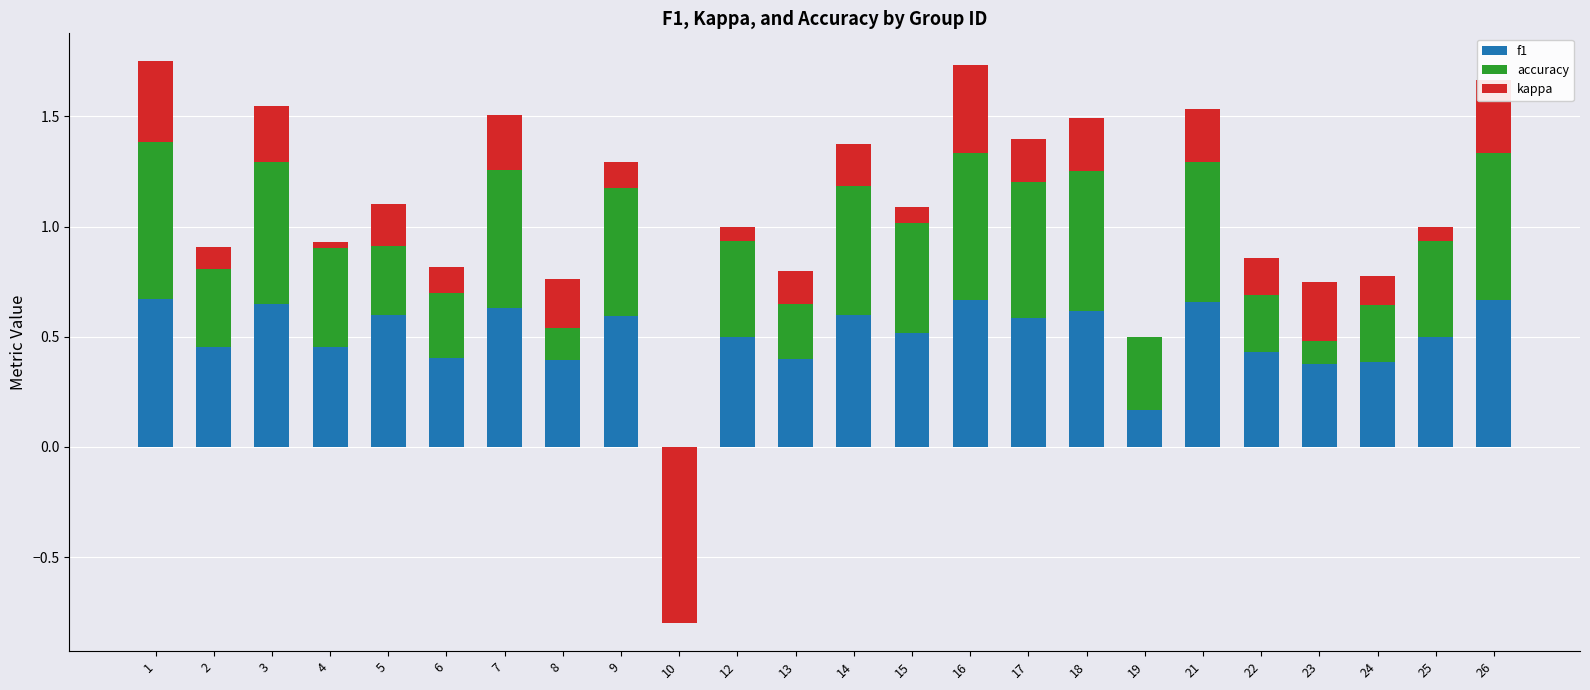

Between 10 and 3, which is larger?

3